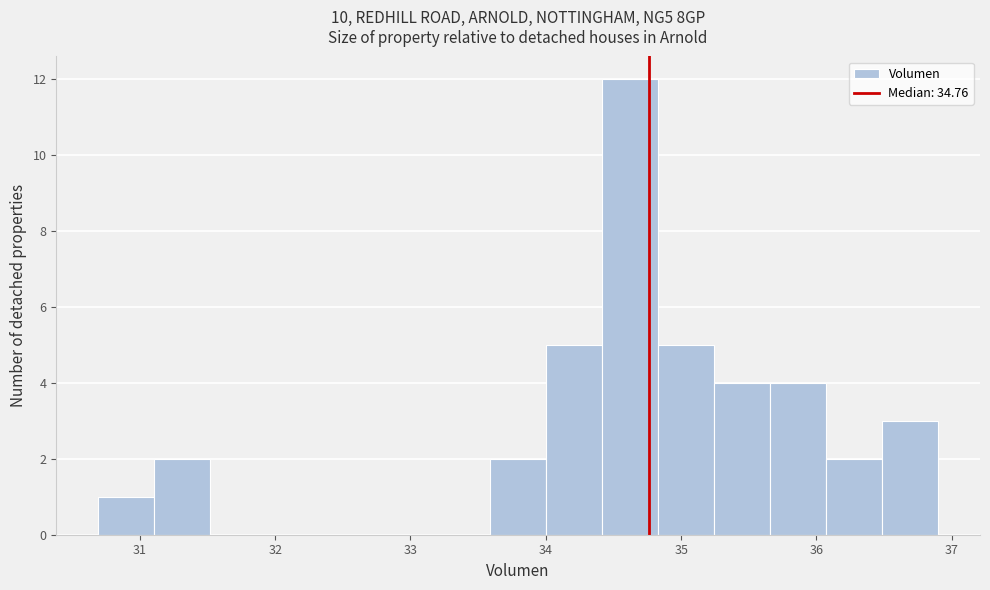

How tall is the bar that spans 33.6 to 34.0 on the x-axis? Neither the bar edges nor the heights are printed on the chart, so give them approximately, as read against the axes.

2